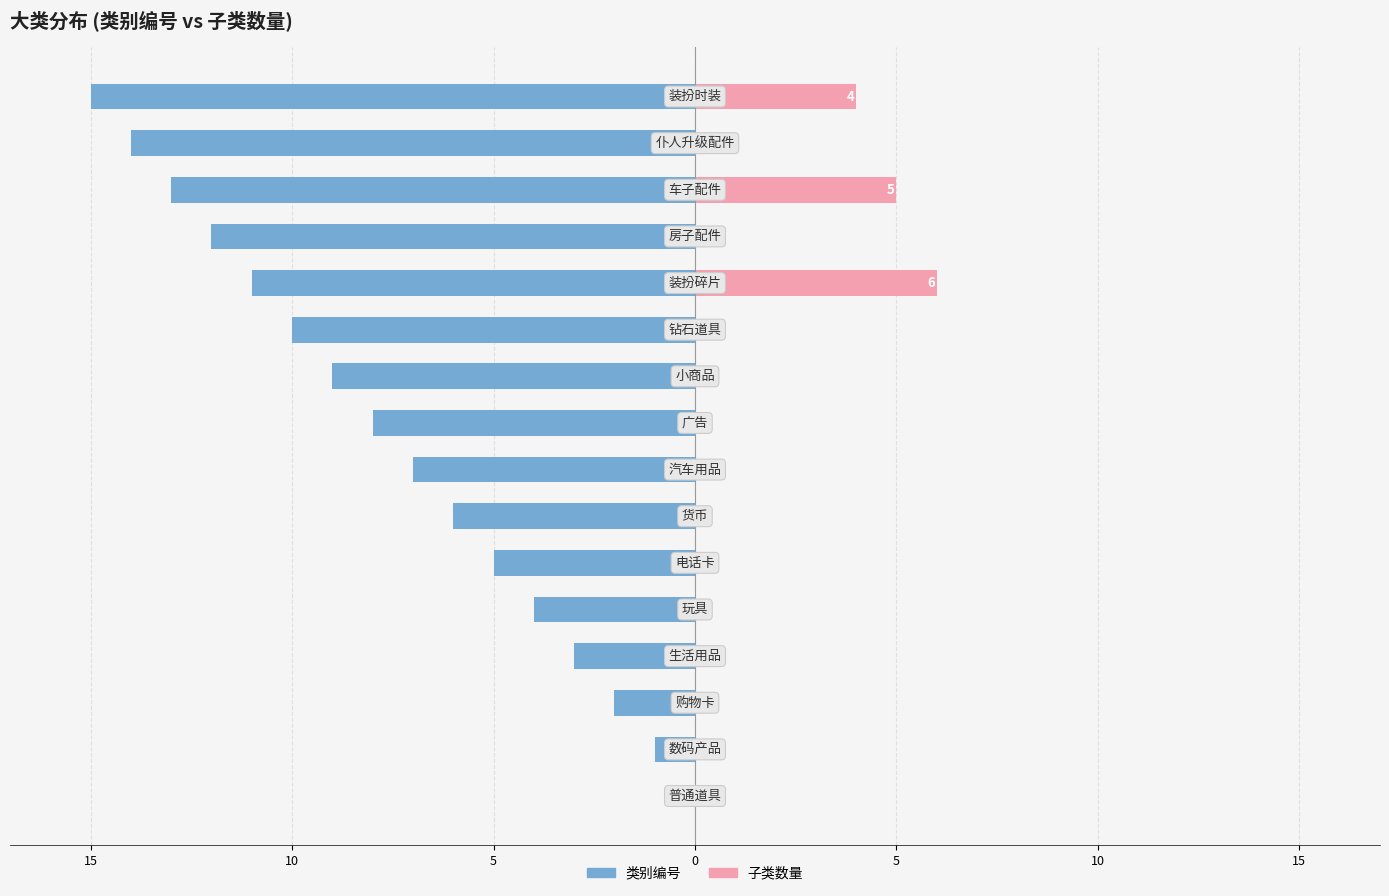

How many bars are there in total?

32